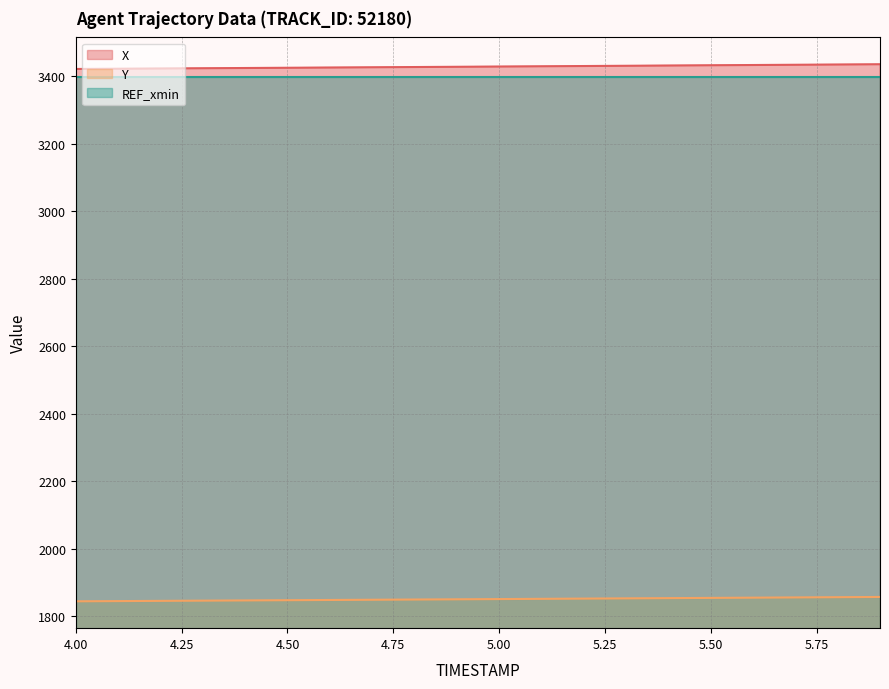

What is the average value of the Y series?

1850.1